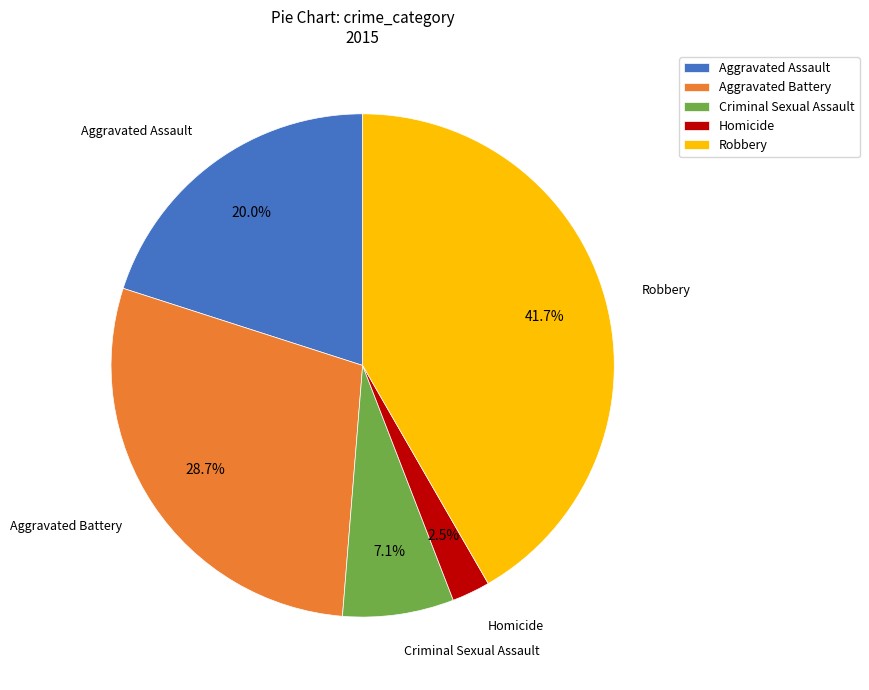

Rank the categories by value from lowest to highest.

Homicide, Criminal Sexual Assault, Aggravated Assault, Aggravated Battery, Robbery